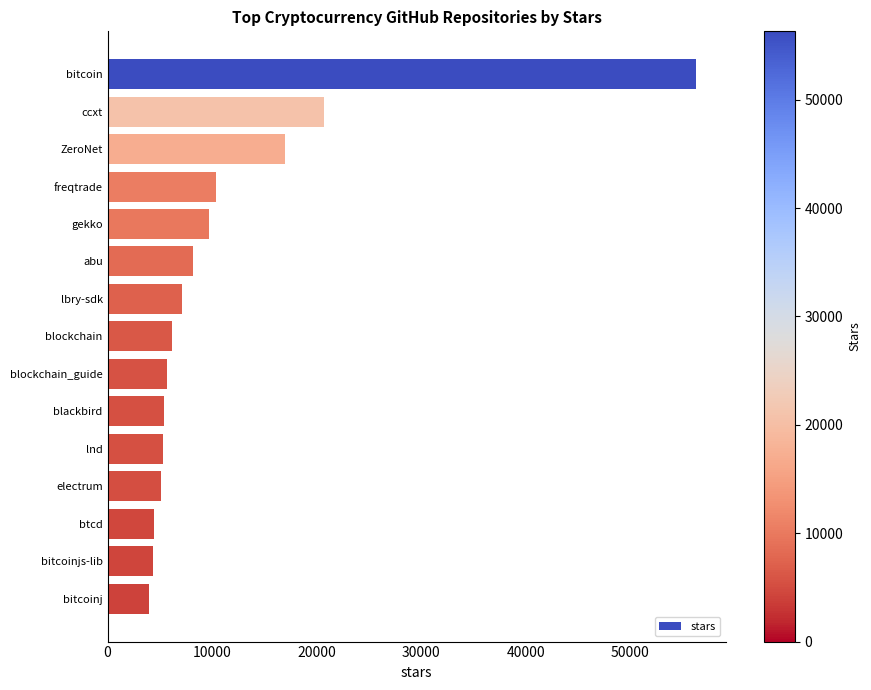

What is the label of the 5th bar from the bottom?

lnd